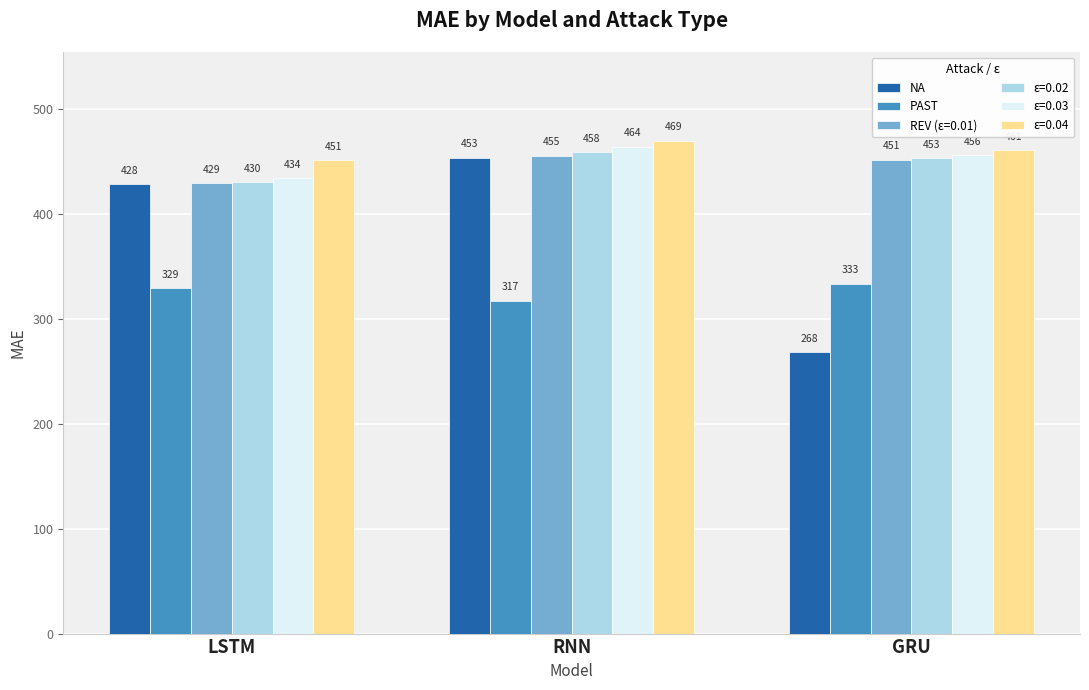

What position from the right is LSTM?

3